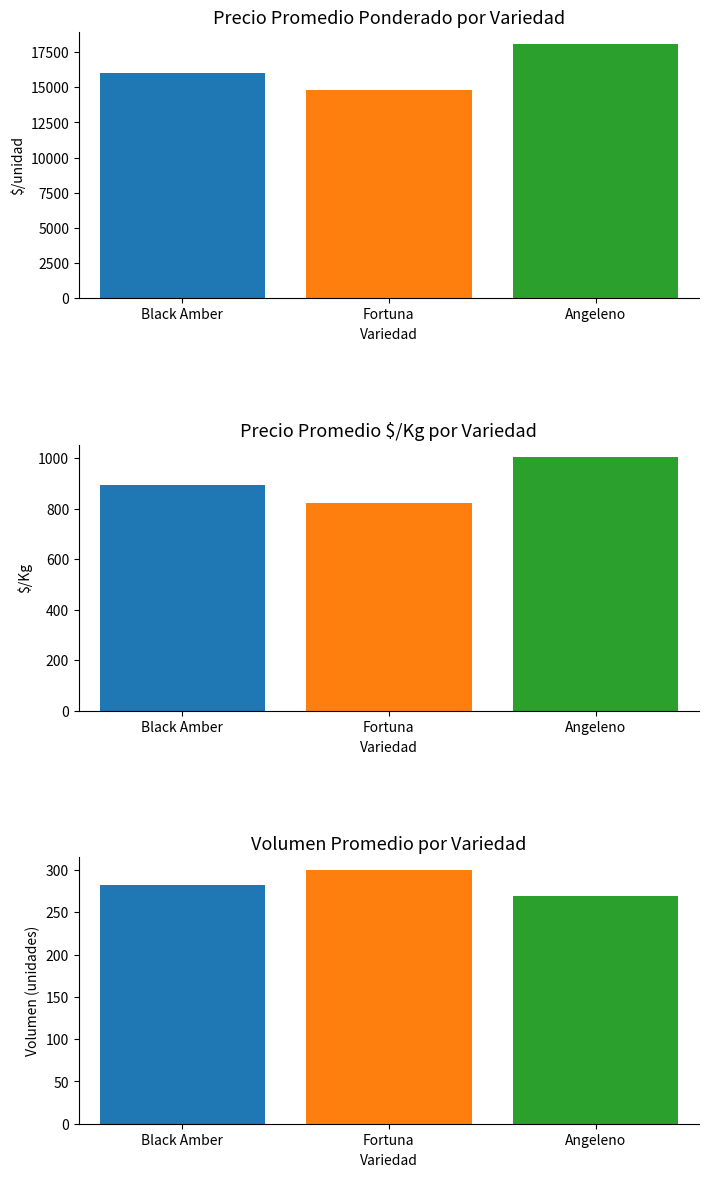

Reading left to right, list all the values displayed in this chart.

Precio promedio ponderado: Black Amber=16056	Fortuna=14833	Angeleno=18056
Precio $/Kg: Black Amber=892	Fortuna=824	Angeleno=1003
Volumen: Black Amber=282	Fortuna=300	Angeleno=269